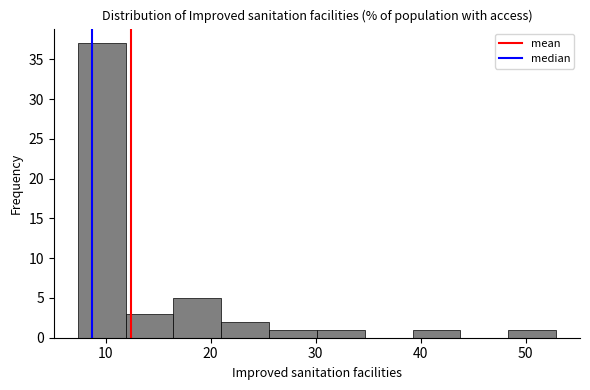

Over which range of the x-axis is the bar tallest?

7 to 12